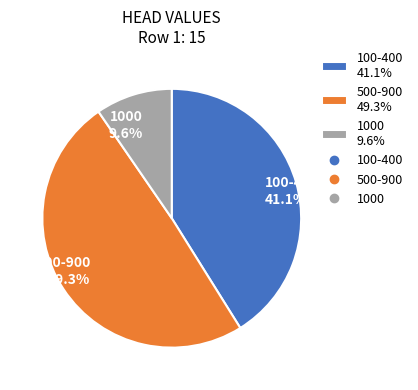

What is the ratio of the value at 100-400 41.1% to the value at 500-900 49.3%?

0.8